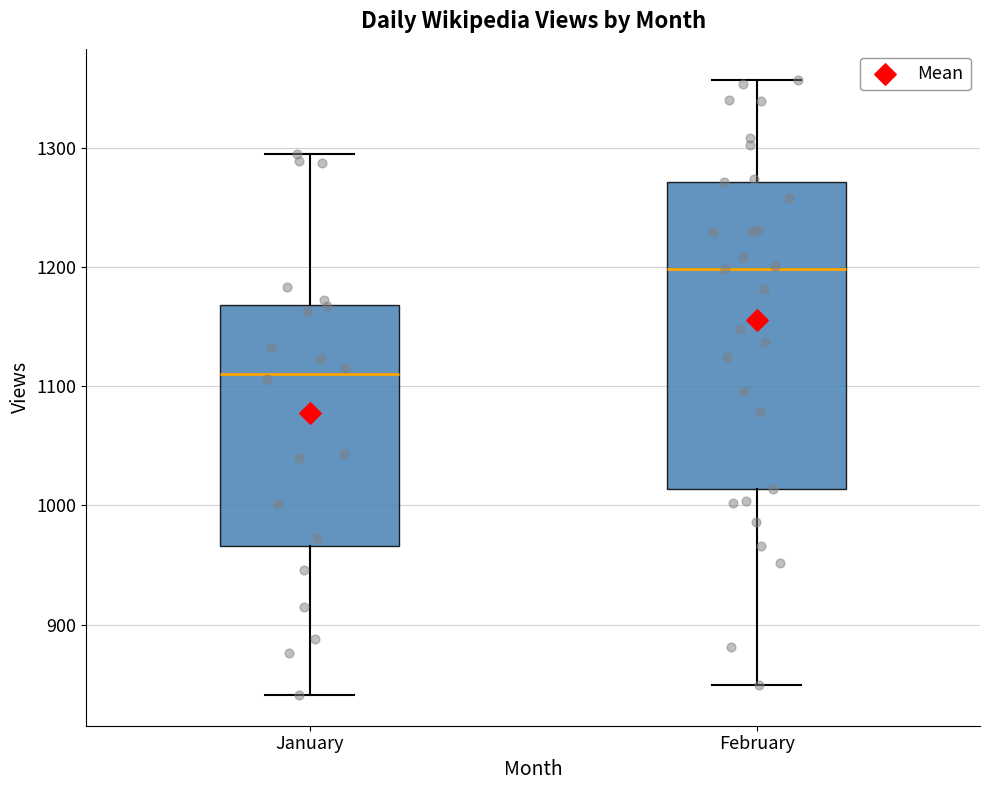

Reading left to right, transcribe this box plot: for each box, give where its median line is, the range the box spans, and where its two whiskers end, as read against the y-axis. The values are not printed on the chart, so give them approximately, as read against the axis.

January: median 1110, box 970 to 1170, whiskers 840 to 1300
February: median 1200, box 1010 to 1270, whiskers 850 to 1360